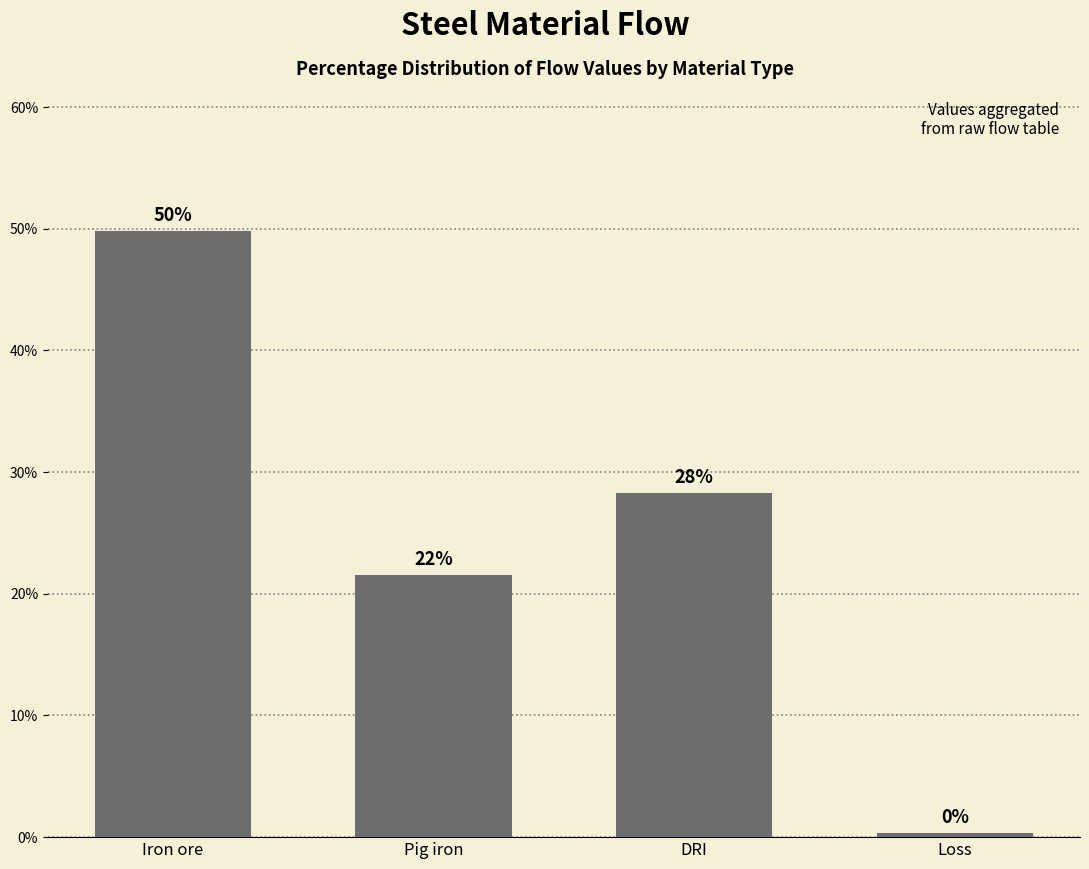

Does the chart contain any negative values?

No